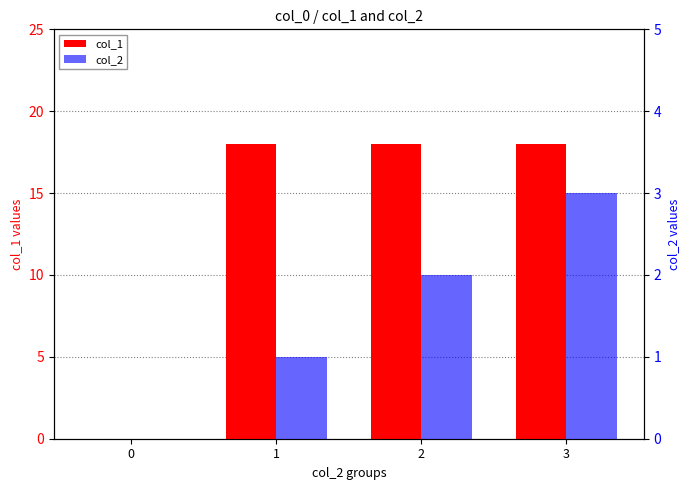

Are the bars grouped side by side (vs. stacked)?

Yes